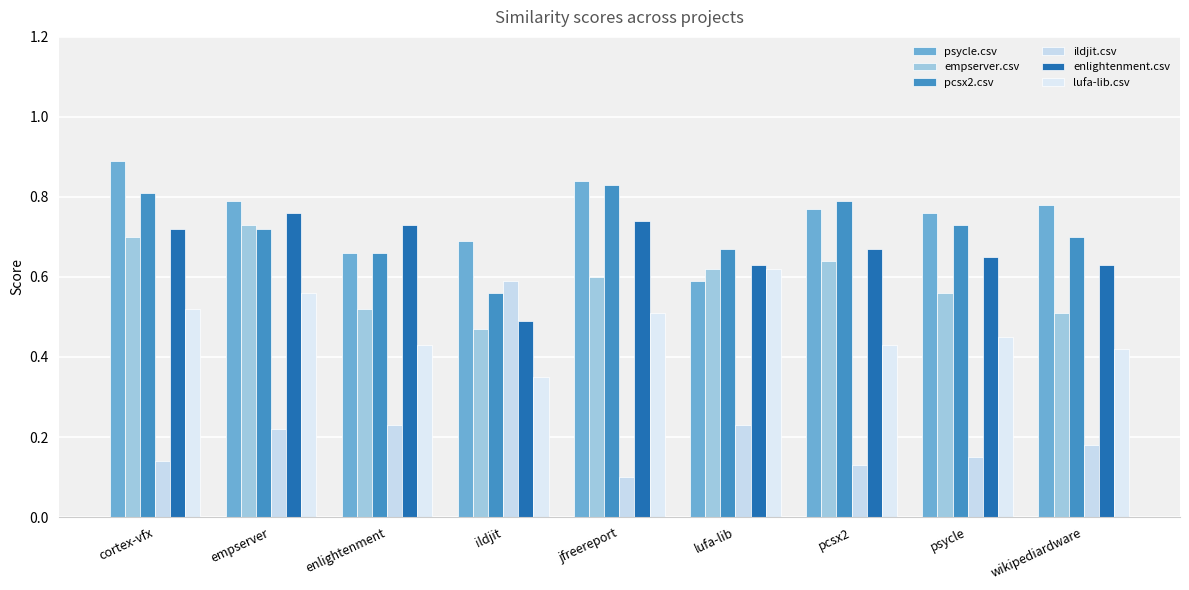

Is it true that lufa-lib.csv equals 0.4 at wikipediardware?

True